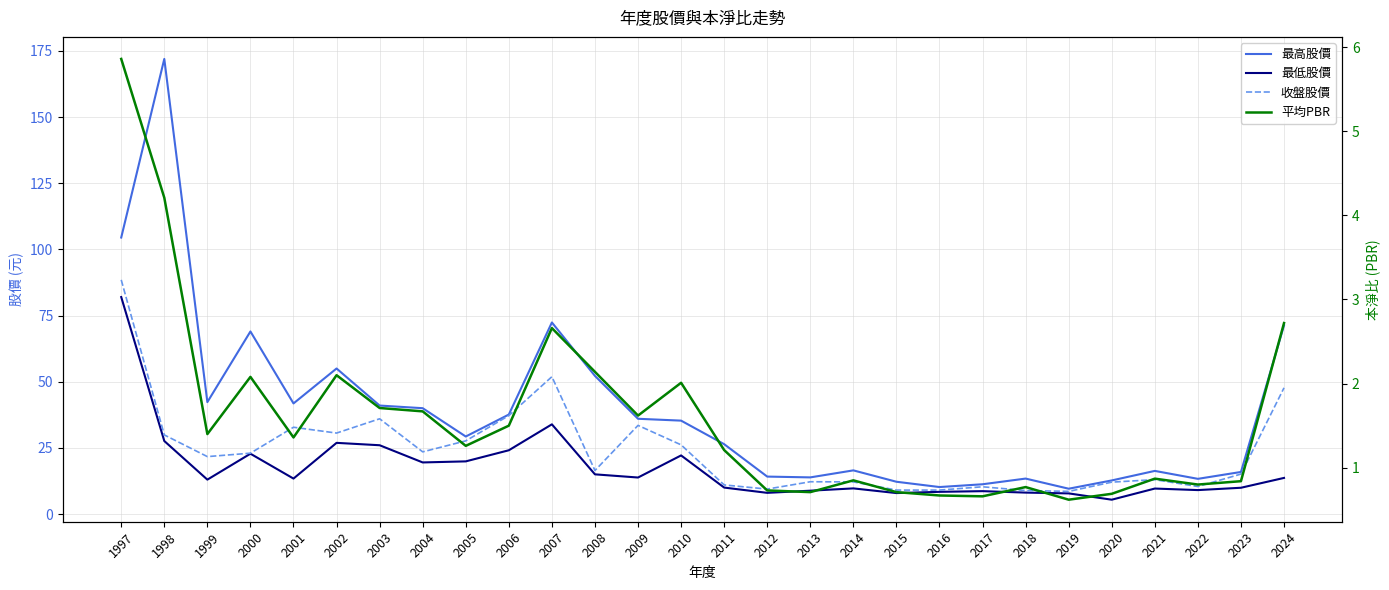

How many series are shown in this chart?

4